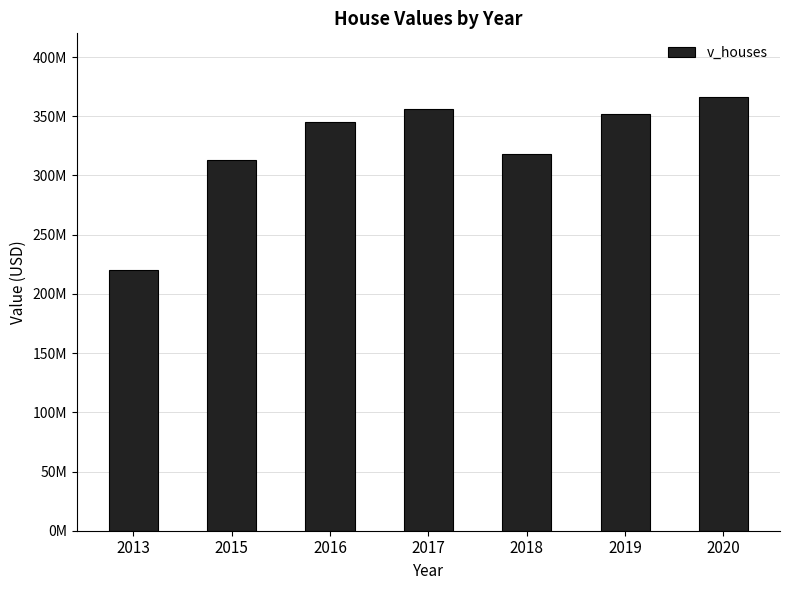

Reading left to right, transcribe all the data shown in this chart.

219940000	312764000	345153000	356465000	318240000	351699000	365952000